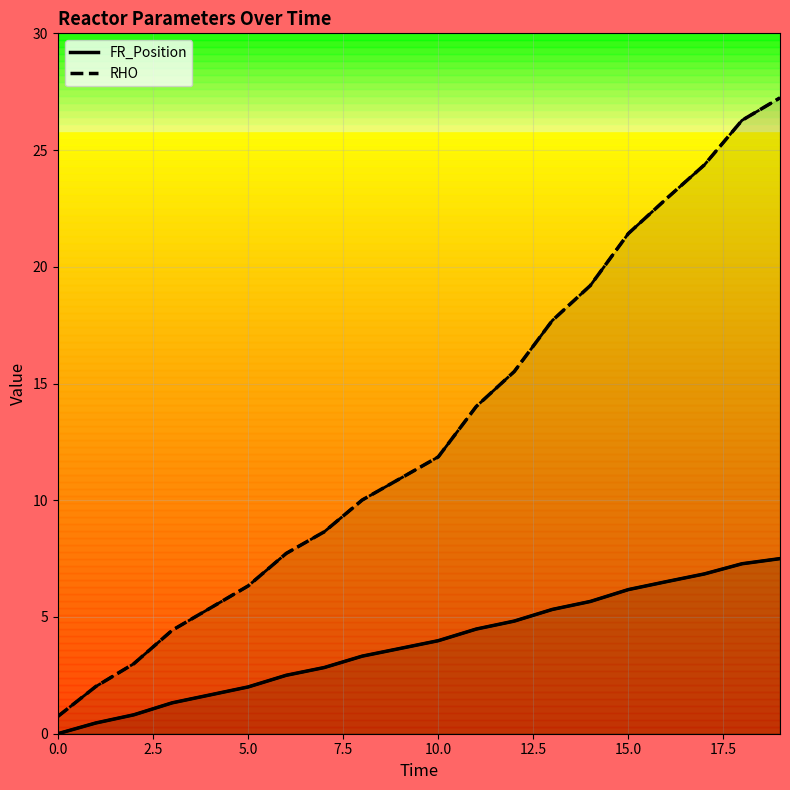

What is the average value of the RHO series?

13.0